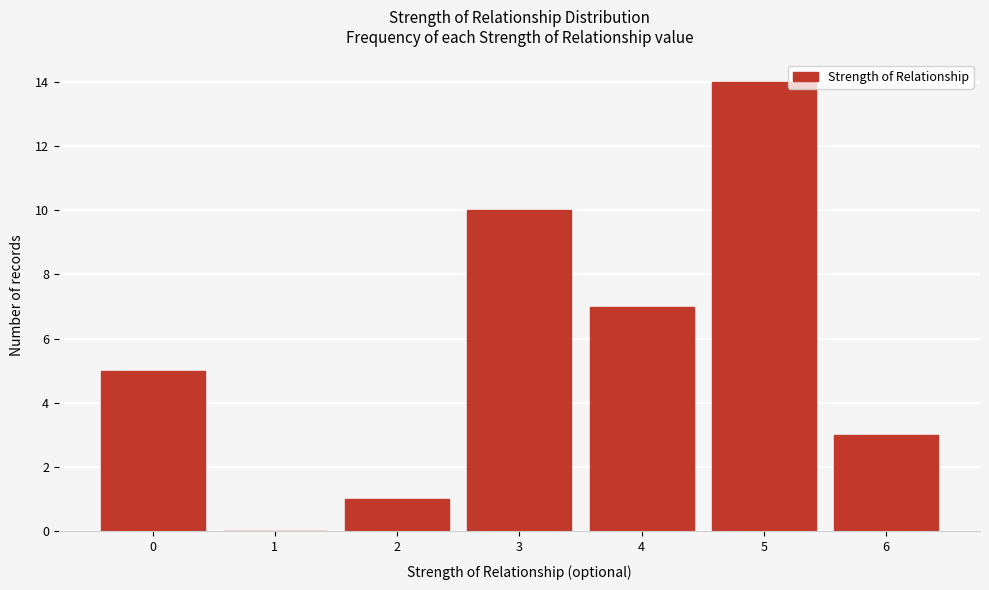

Reading left to right, list all the values displayed in this chart.

0=5	1=0	2=1	3=10	4=7	5=14	6=3